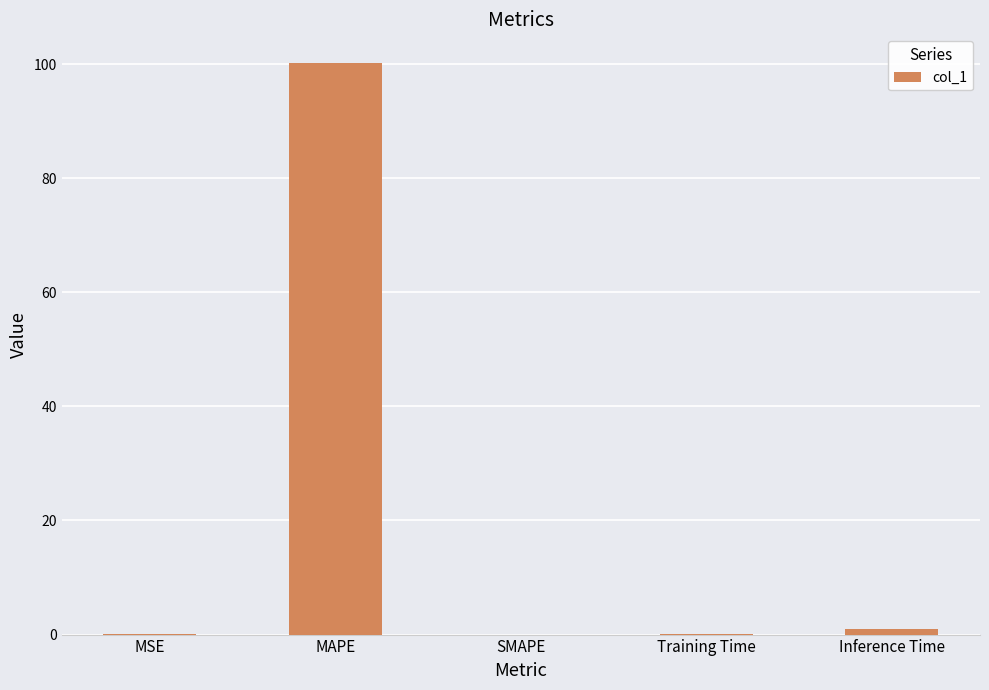

Between MAPE and Inference Time, which is larger?

MAPE